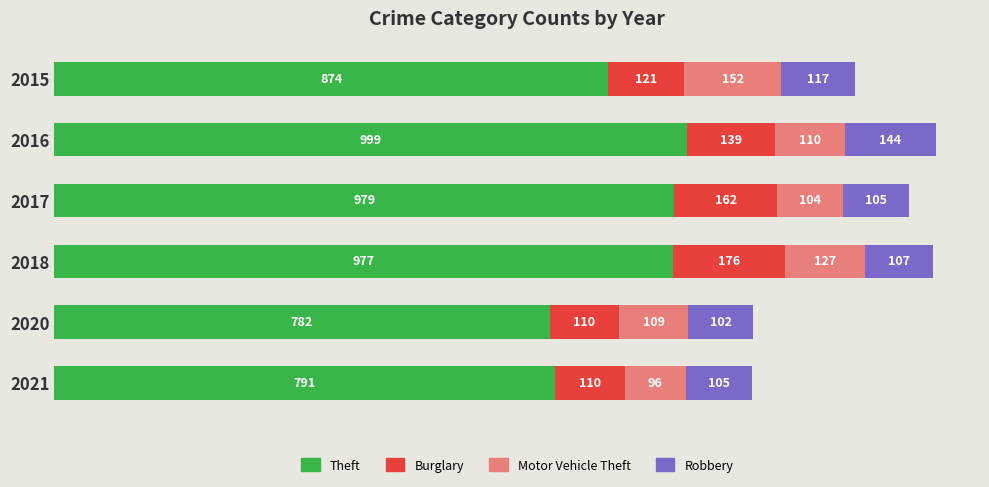

Is it true that Theft equals 782 at 2020?

True